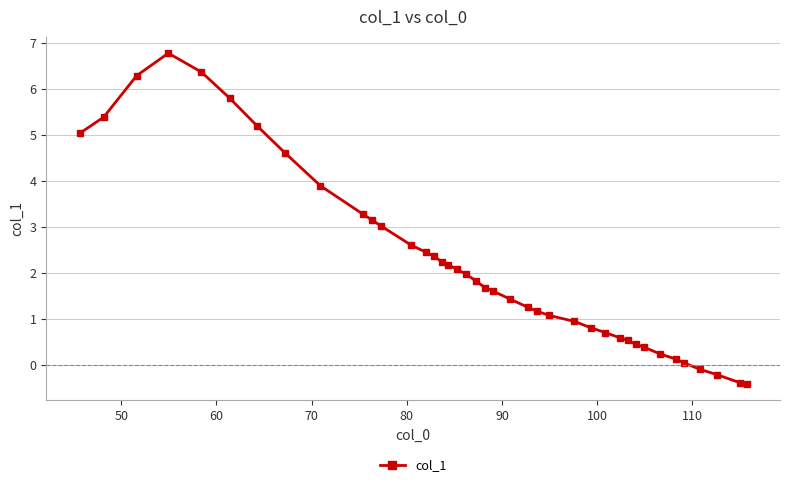

What is the average value?

2.2